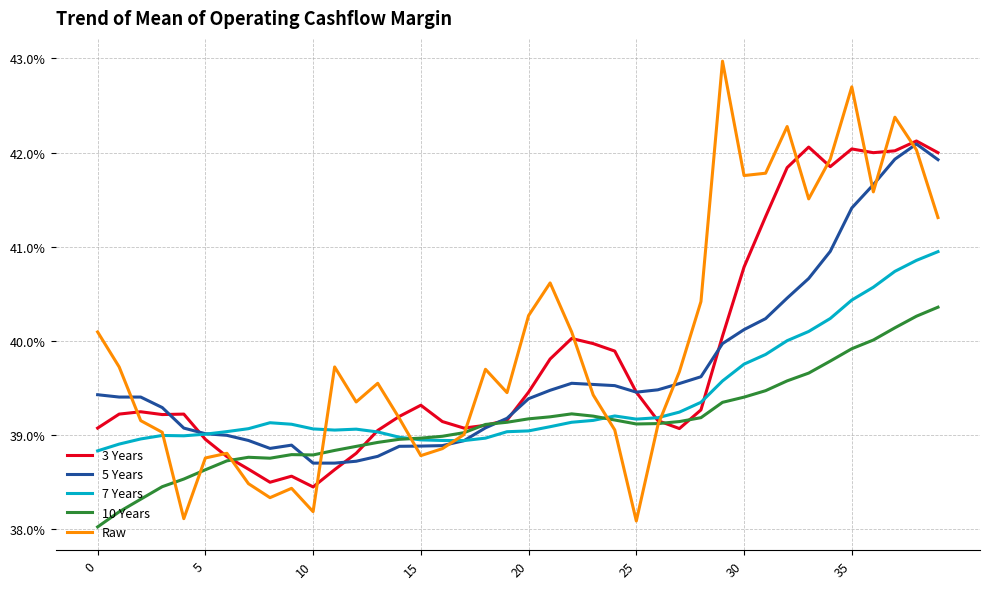

Does the chart display data point markers on the line(s)?

No